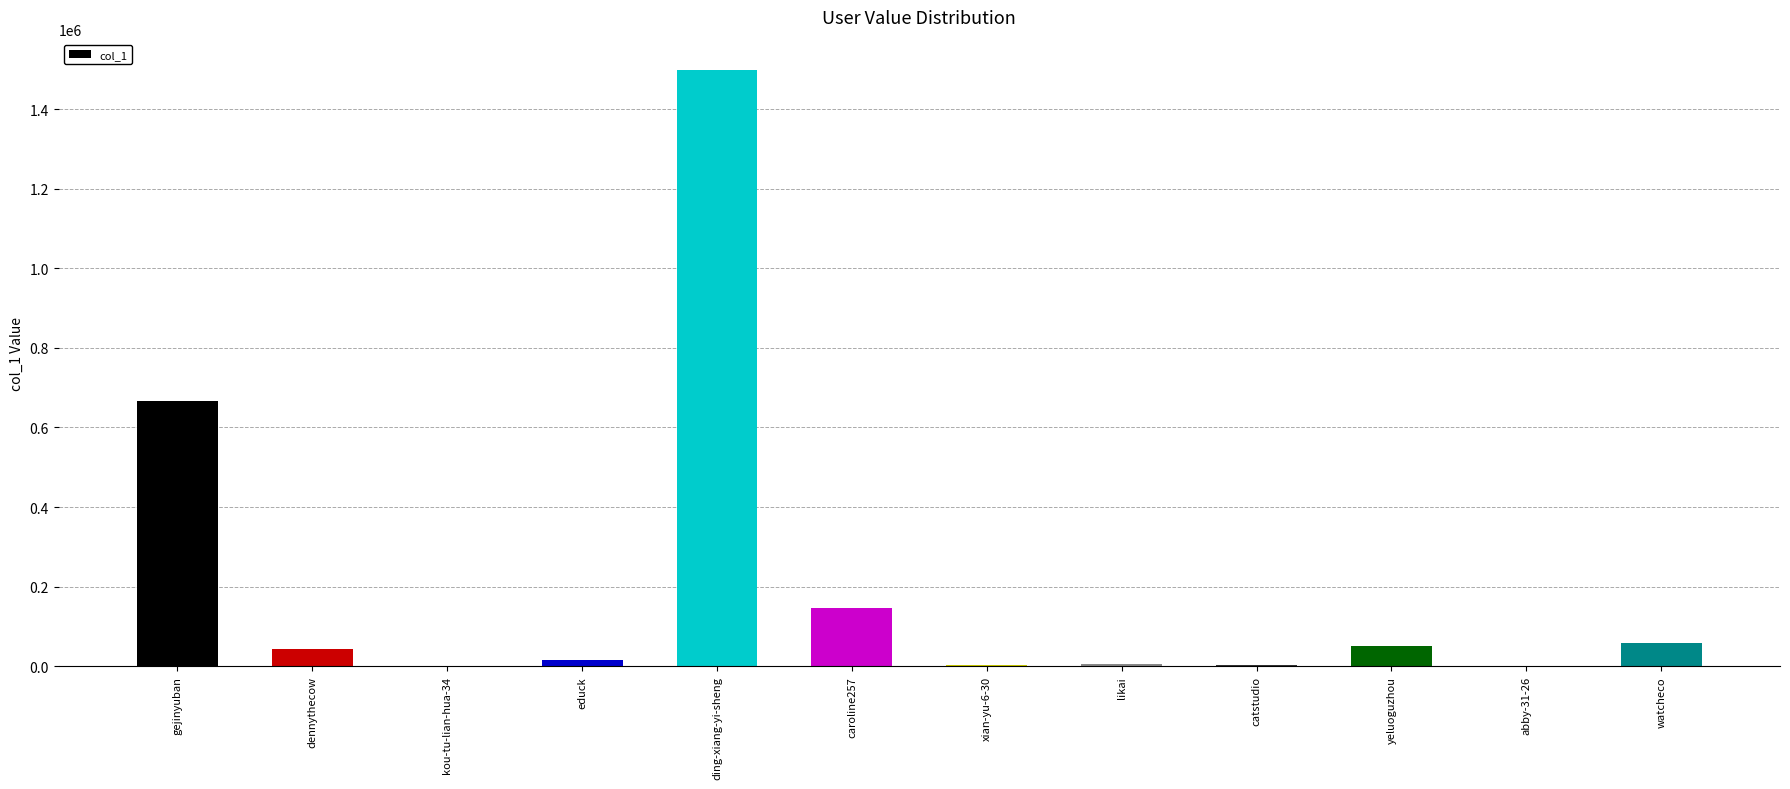

Is it true that the value at kou-tu-lian-hua-34 is 438?

True